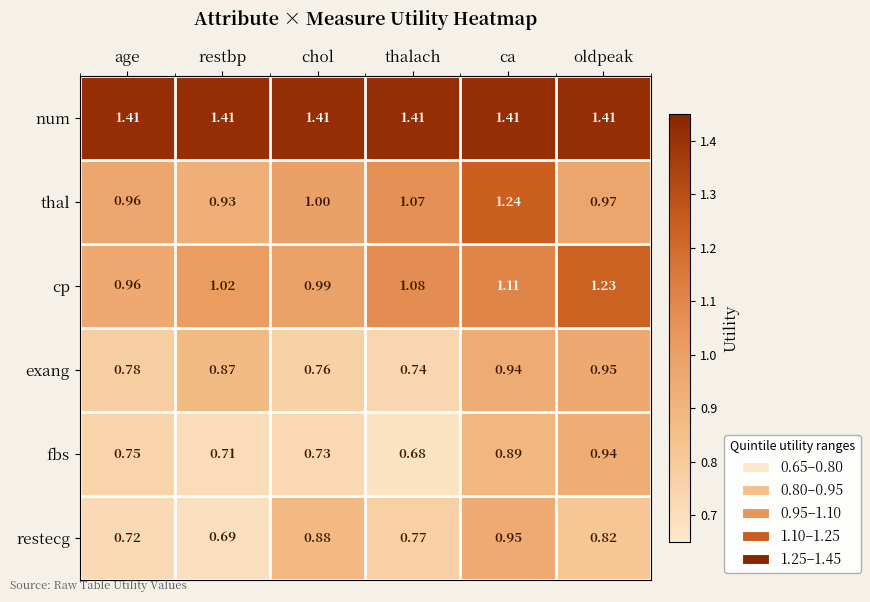

Which series has the largest total across all categories?

num